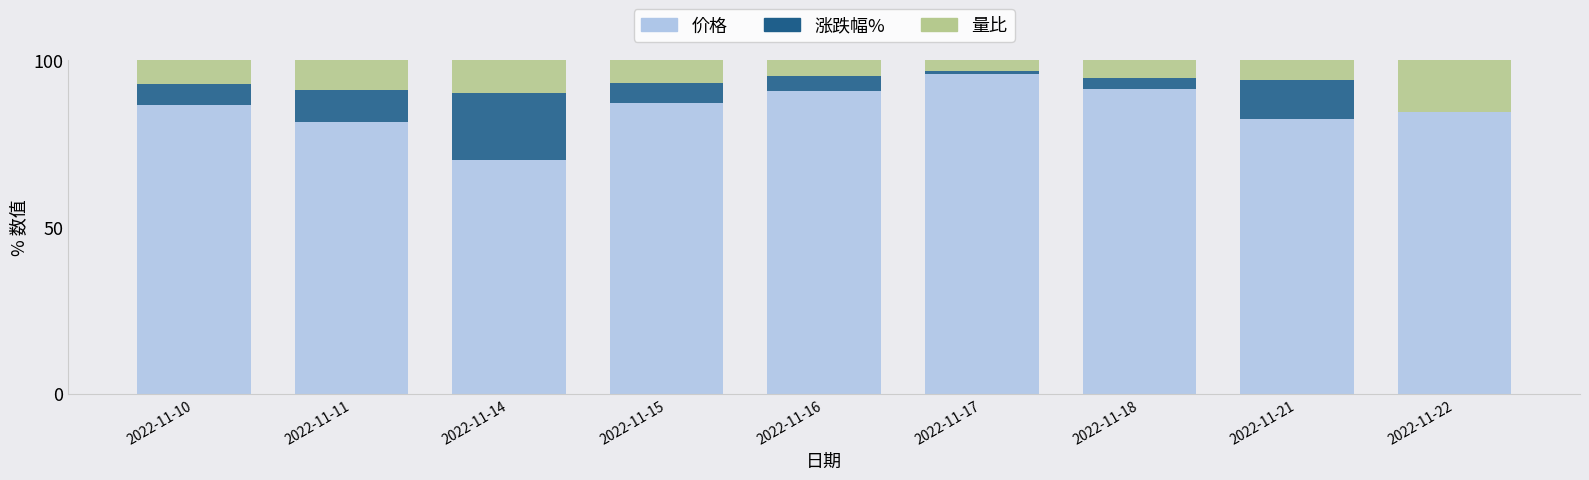

At which label does 价格 reach its peak?

2022-11-17